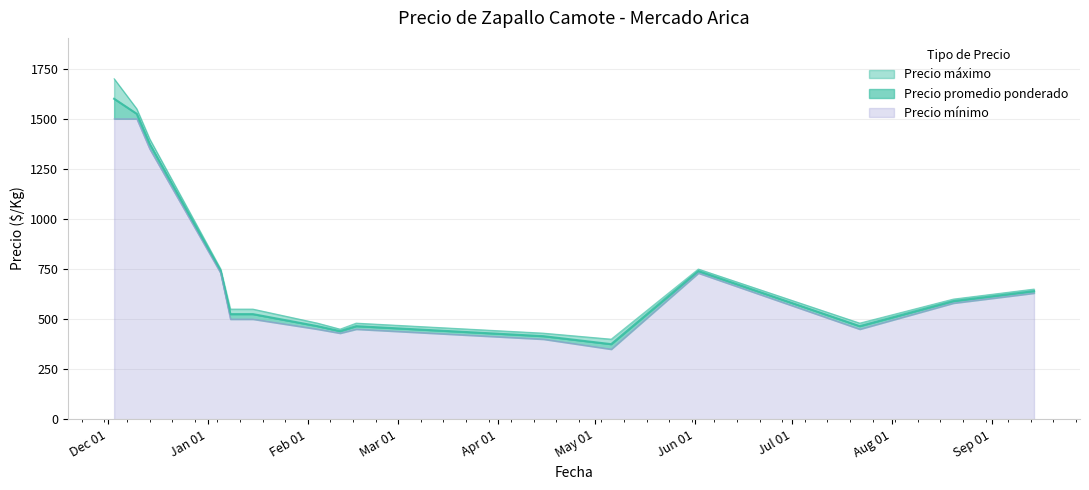

What is the total value across all series at 2021-01-05?

2220